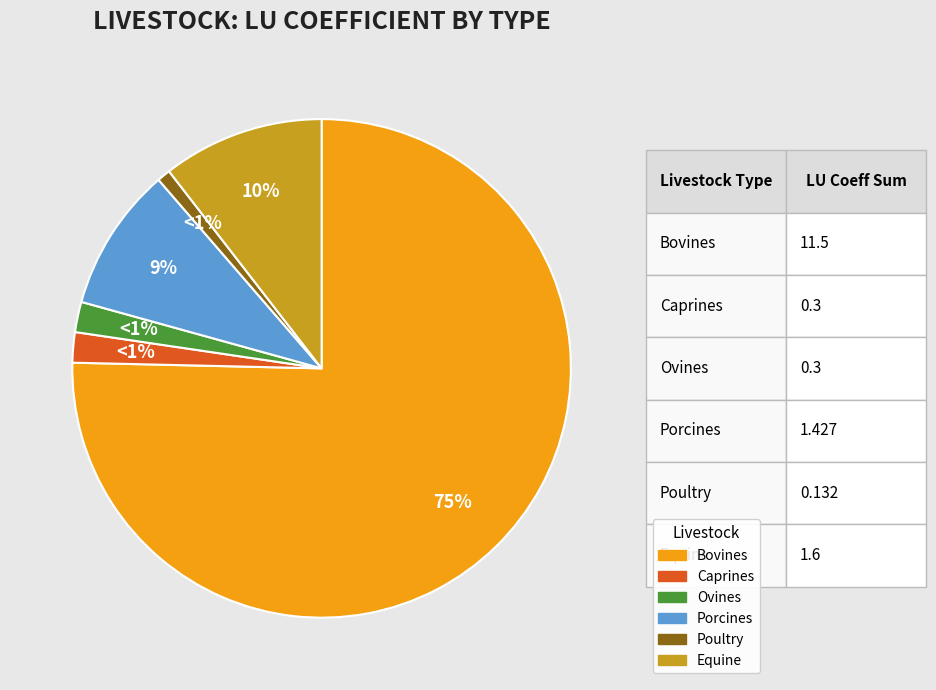

To the nearest percent, what is the difference between the largest and smallest slice percentages?

75%